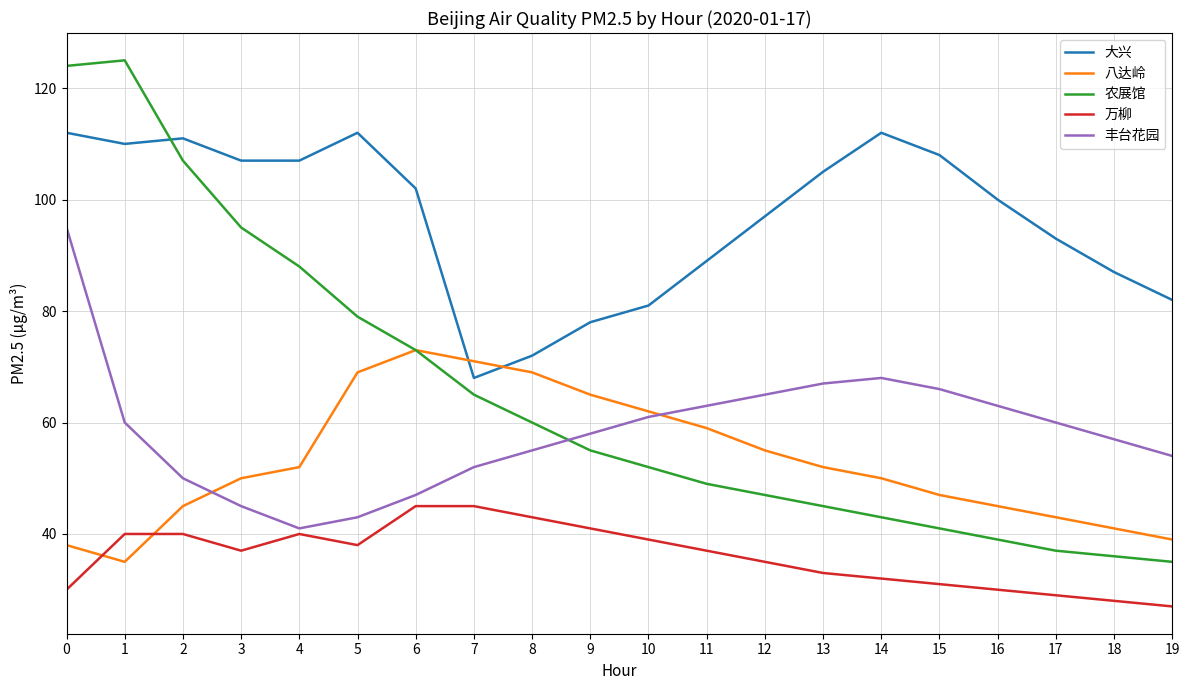

At which category does 丰台花园 reach its first local valley?

4